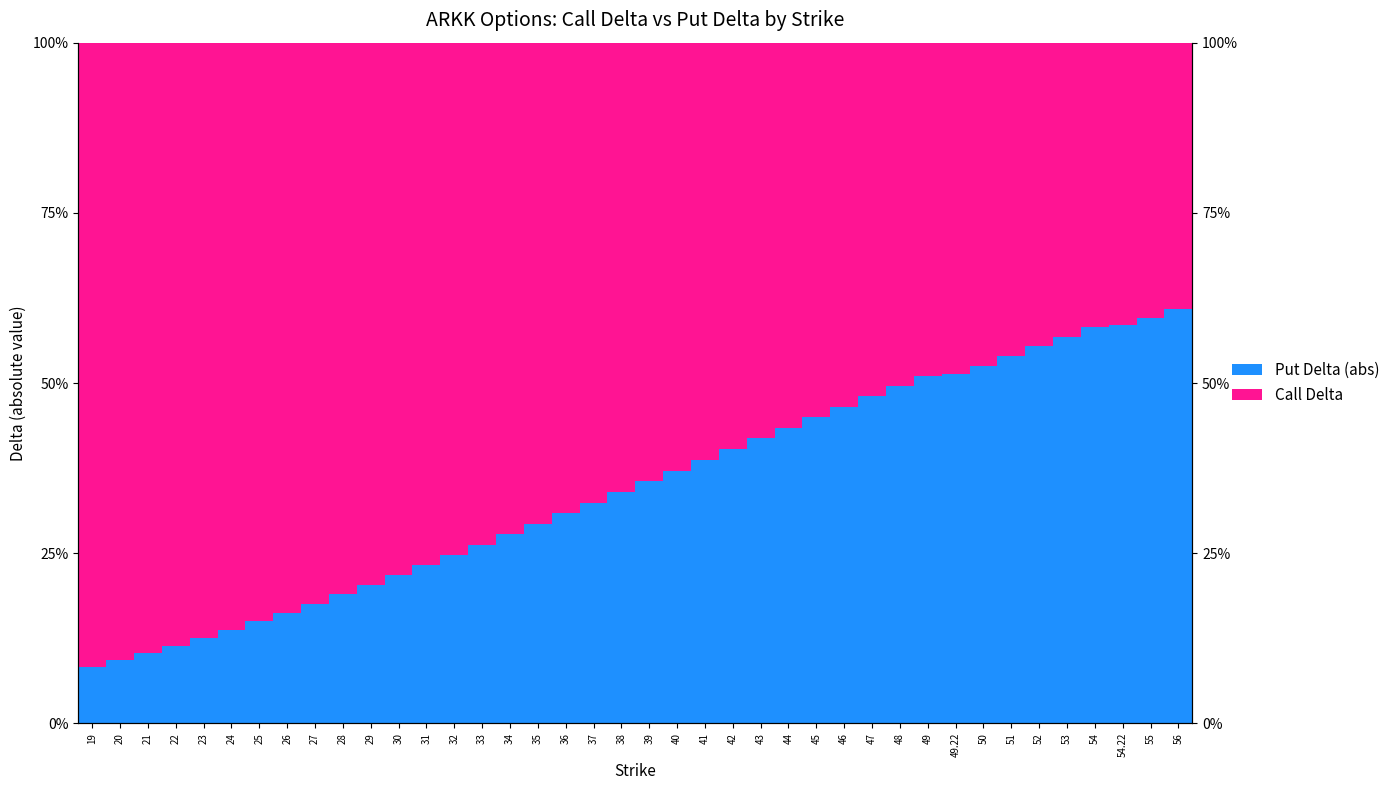

What are all the series names shown in the legend?

Put Delta (abs), Call Delta